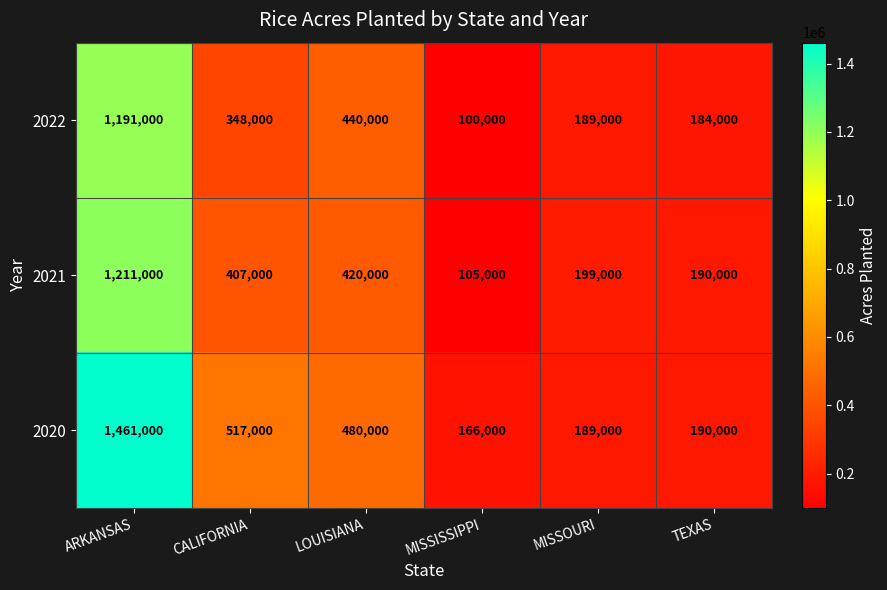

How many series are shown in this chart?

3